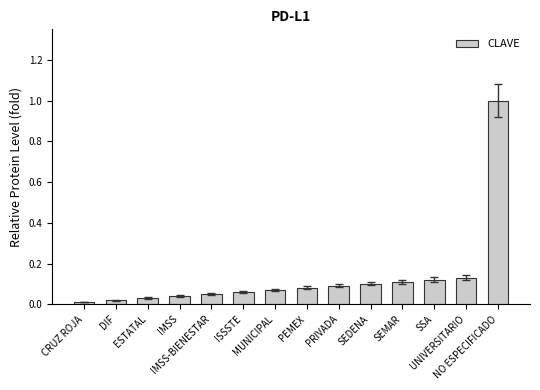

What is the difference between the maximum and minimum values?

1.0